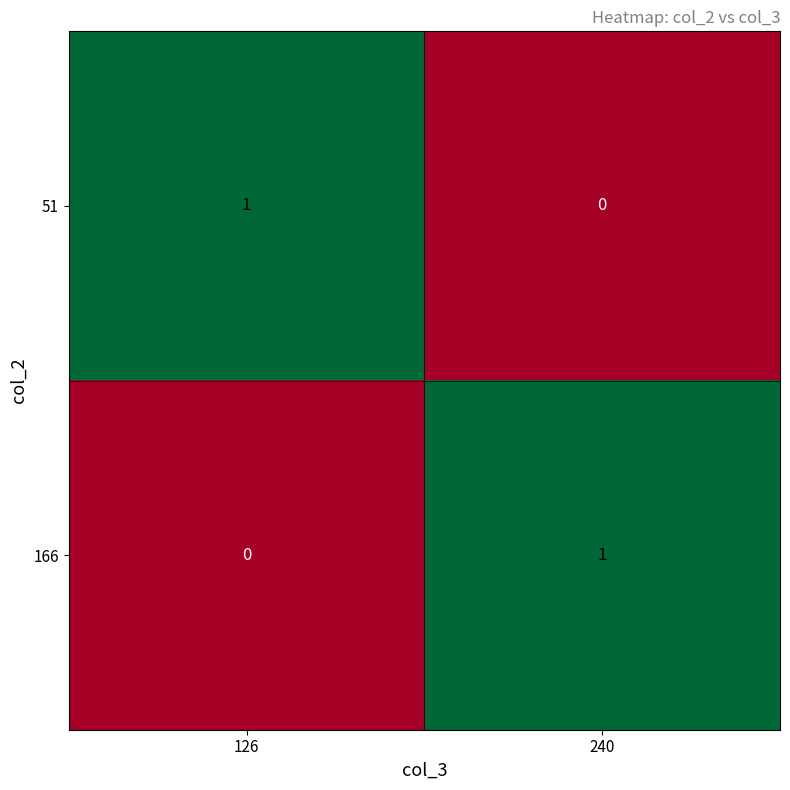

At 240, list the series in order from largest to smallest.

166, 51